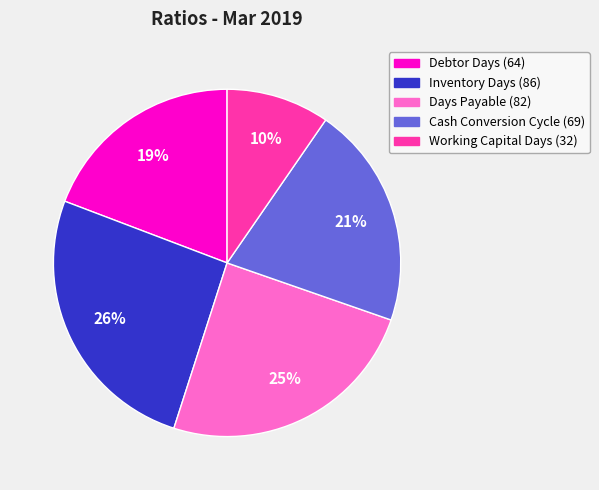

Between Working Capital Days and Debtor Days, which is larger?

Debtor Days